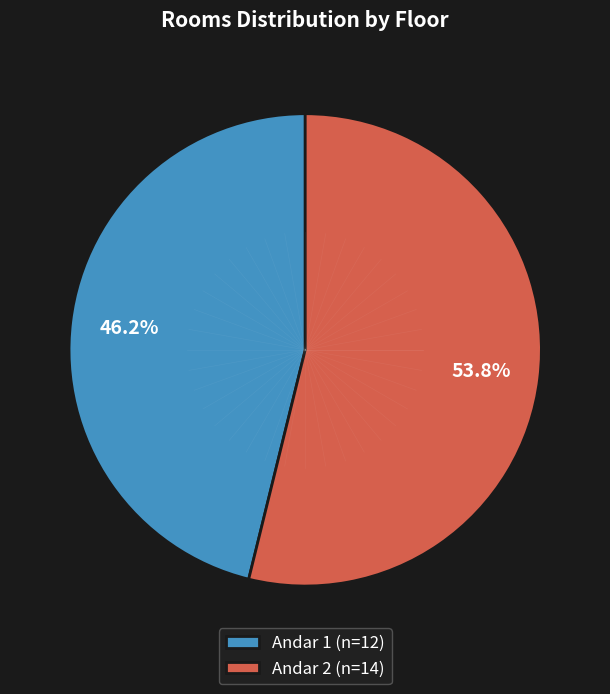

Is it true that Andar 2 is 24% of the pie?

False